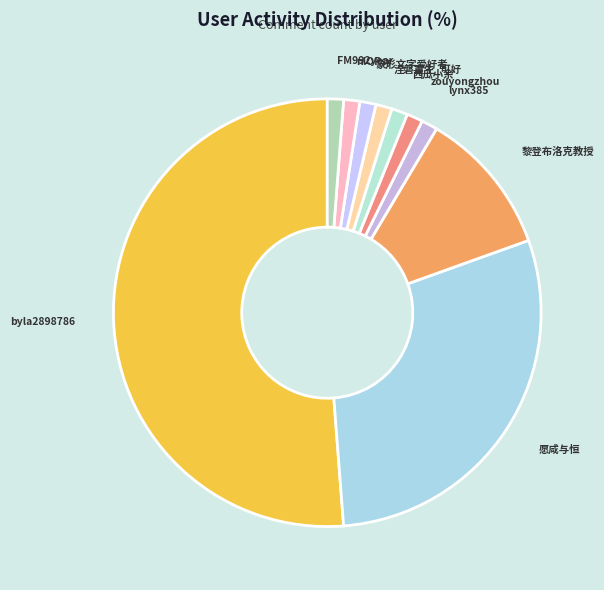

Combined, do 象形文字爱好者 and zouyongzhou account for over 50%?

No